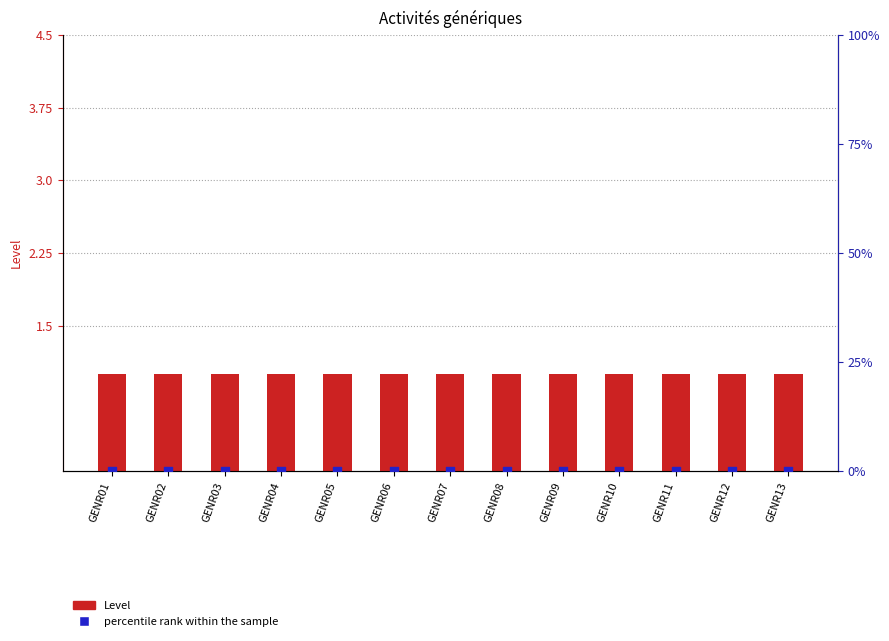

Which series has the widest spread of Y values?

Level